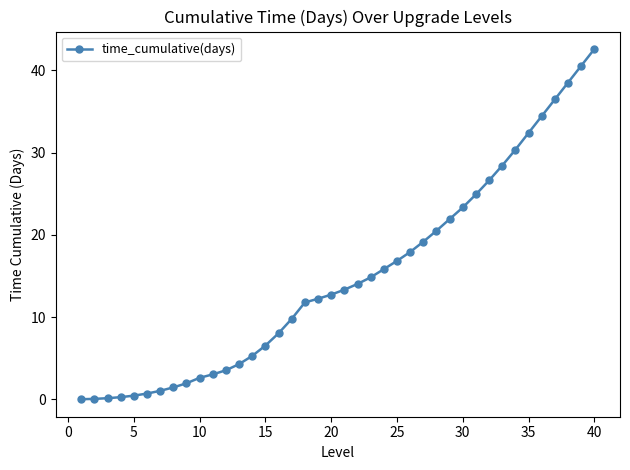

What is the greatest value displayed?

42.6